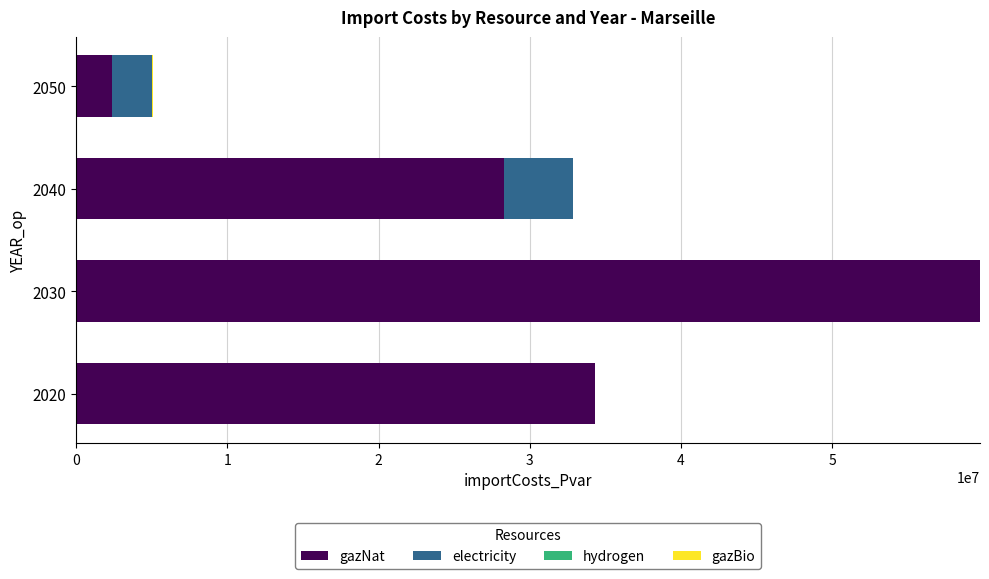

How many distinct data groups are displayed?

4